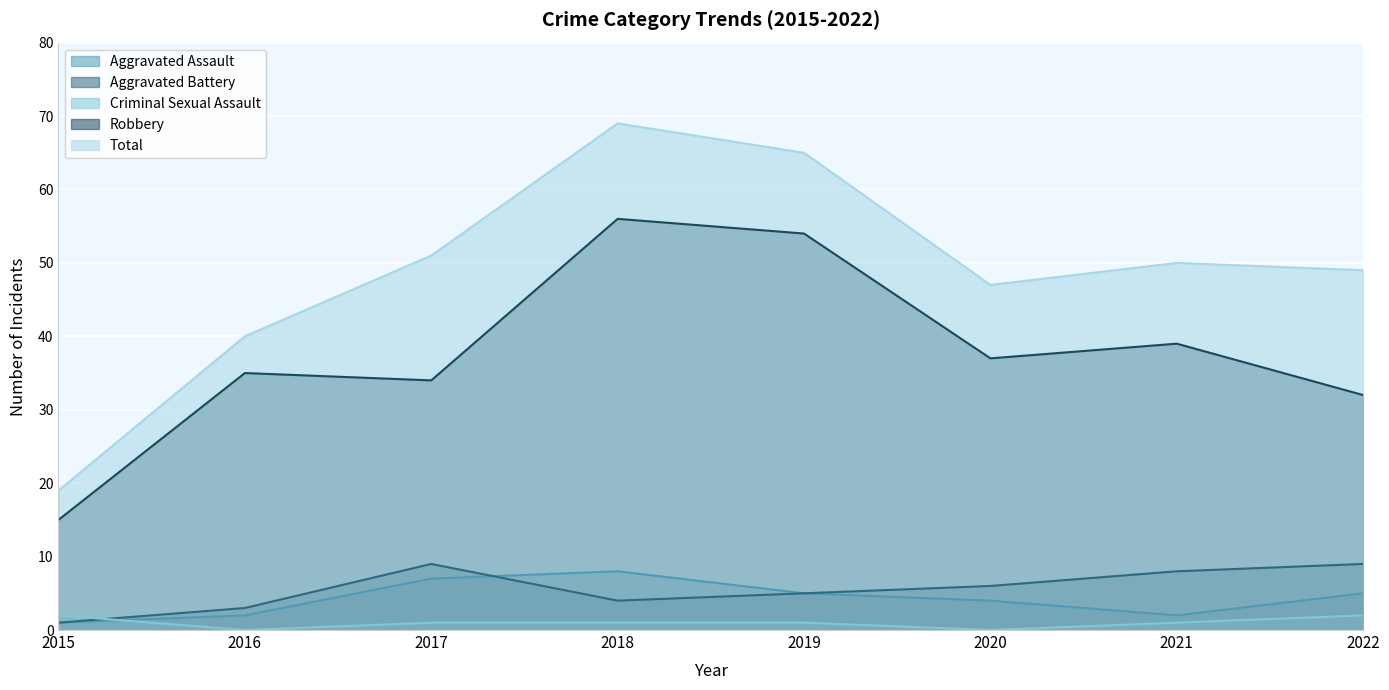

What is the approximate value of Aggravated Battery at 2021?

8